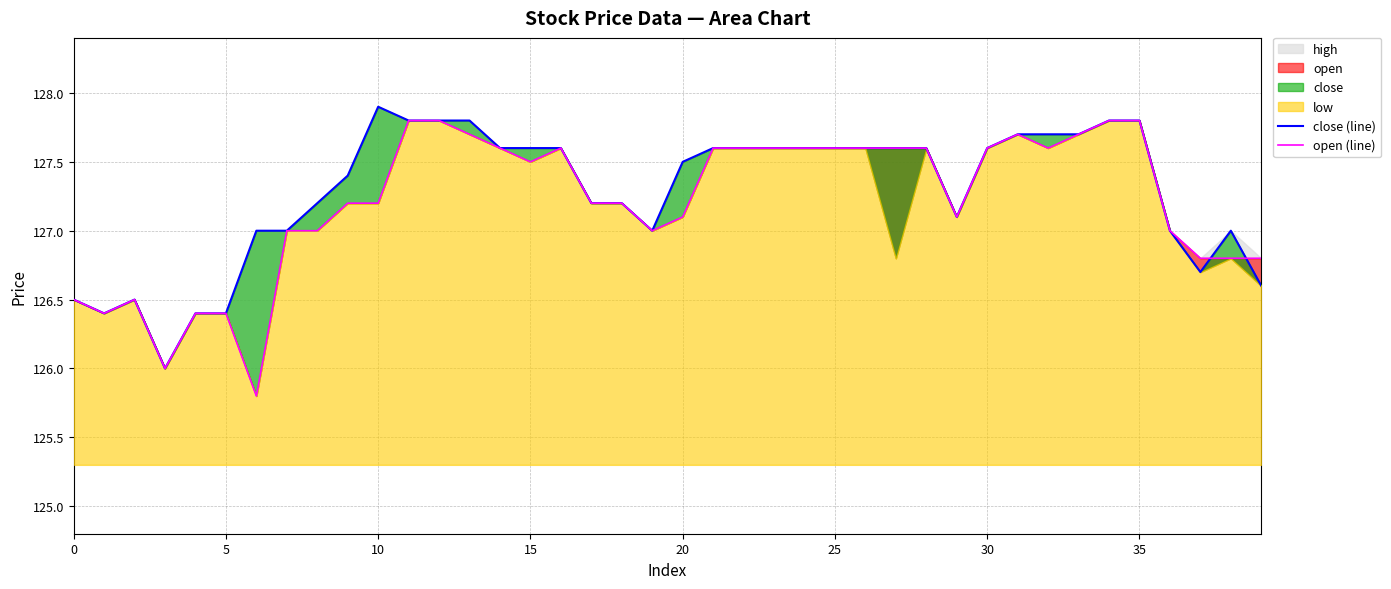

Reading right to left, what are all the values shown in this chart?

close (line): 126.6	127.0	126.7	127.0	127.8	127.8	127.7	127.7	127.7	127.6	127.1	127.6	127.6	127.6	127.6	127.6	127.6	127.6	127.6	127.5	127.0	127.2	127.2	127.6	127.6	127.6	127.8	127.8	127.8	127.9	127.4	127.2	127.0	127.0	126.4	126.4	126.0	126.5	126.4	126.5
open (line): 126.8	126.8	126.8	127.0	127.8	127.8	127.7	127.6	127.7	127.6	127.1	127.6	127.6	127.6	127.6	127.6	127.6	127.6	127.6	127.1	127.0	127.2	127.2	127.6	127.5	127.6	127.7	127.8	127.8	127.2	127.2	127.0	127.0	125.8	126.4	126.4	126.0	126.5	126.4	126.5